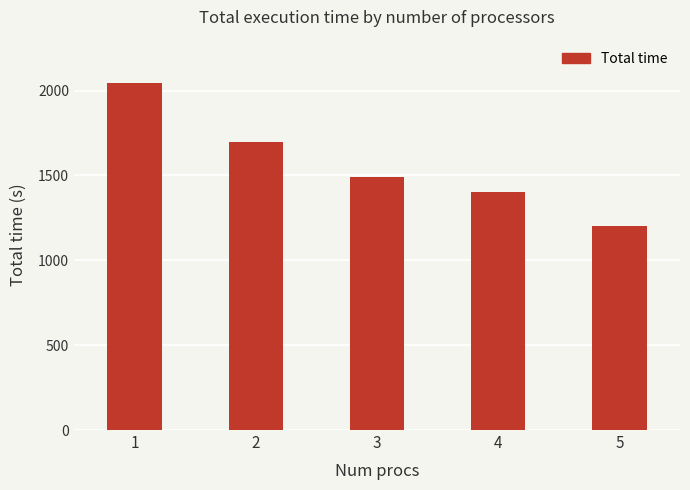

Reading left to right, extract all data points from this chart.

1=2047.1	2=1695.5	3=1488.7	4=1404.6	5=1200.0